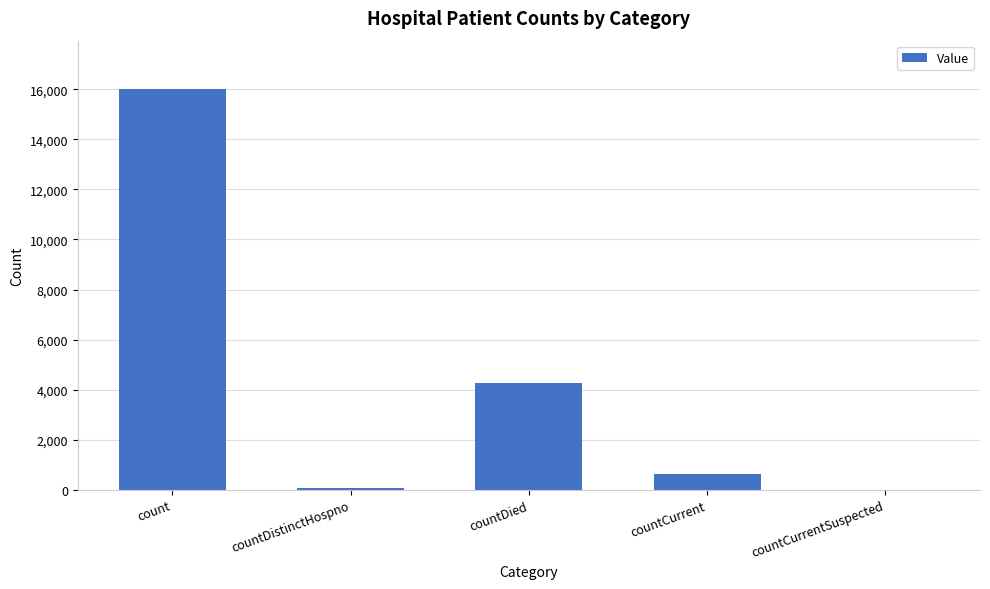

Is it true that the value at countCurrentSuspected is -10684?

False